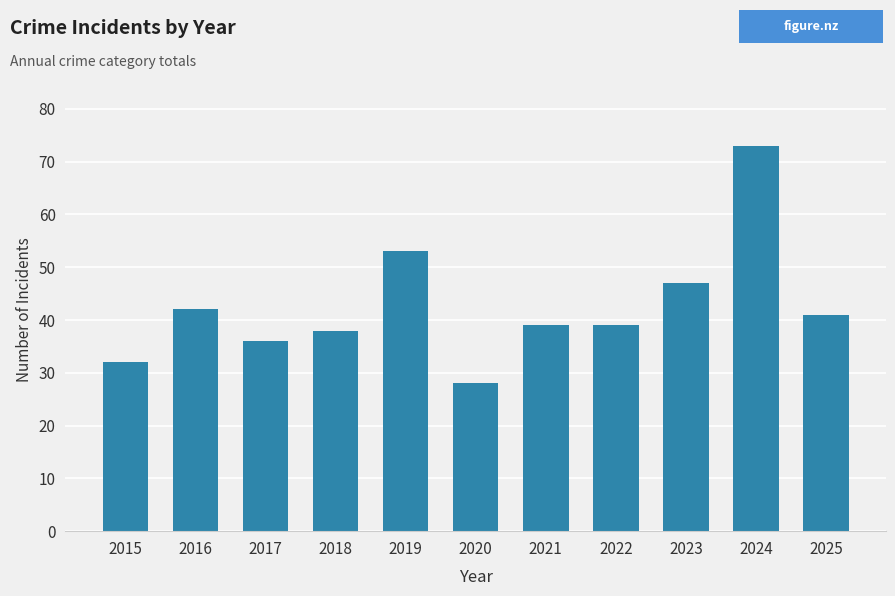

Does the chart contain any negative values?

No